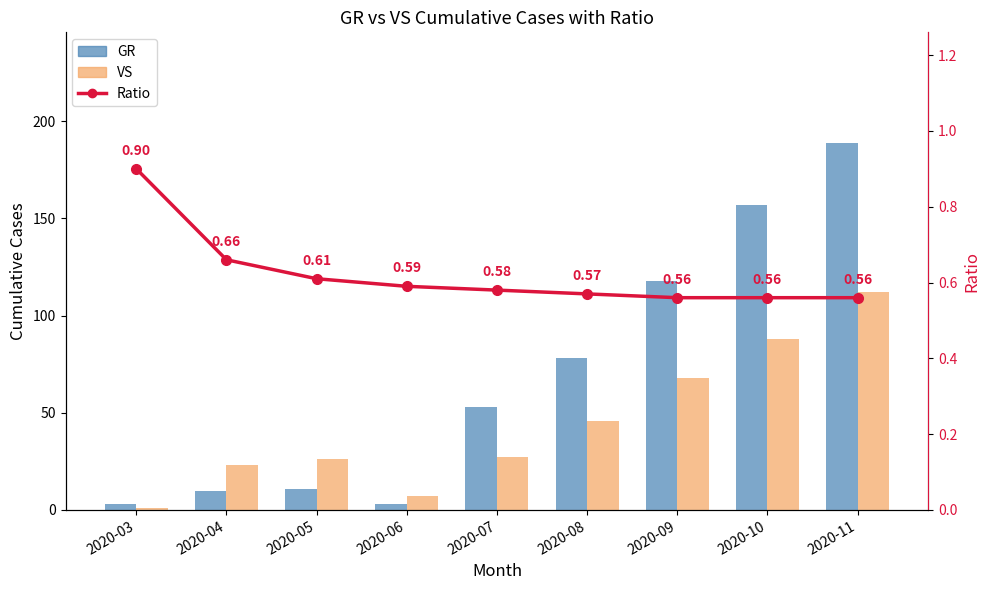

What are all the series names shown in the legend?

GR, VS, Ratio